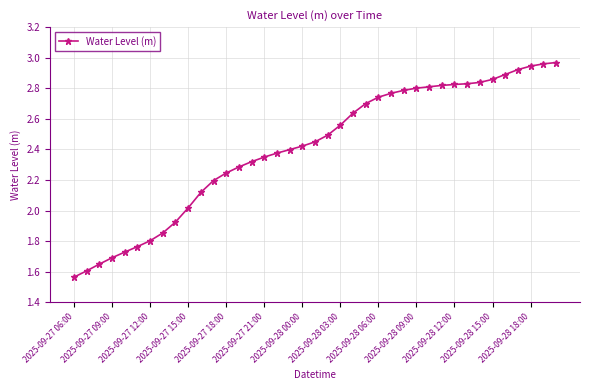

What is the difference between the maximum and minimum values?

1.4